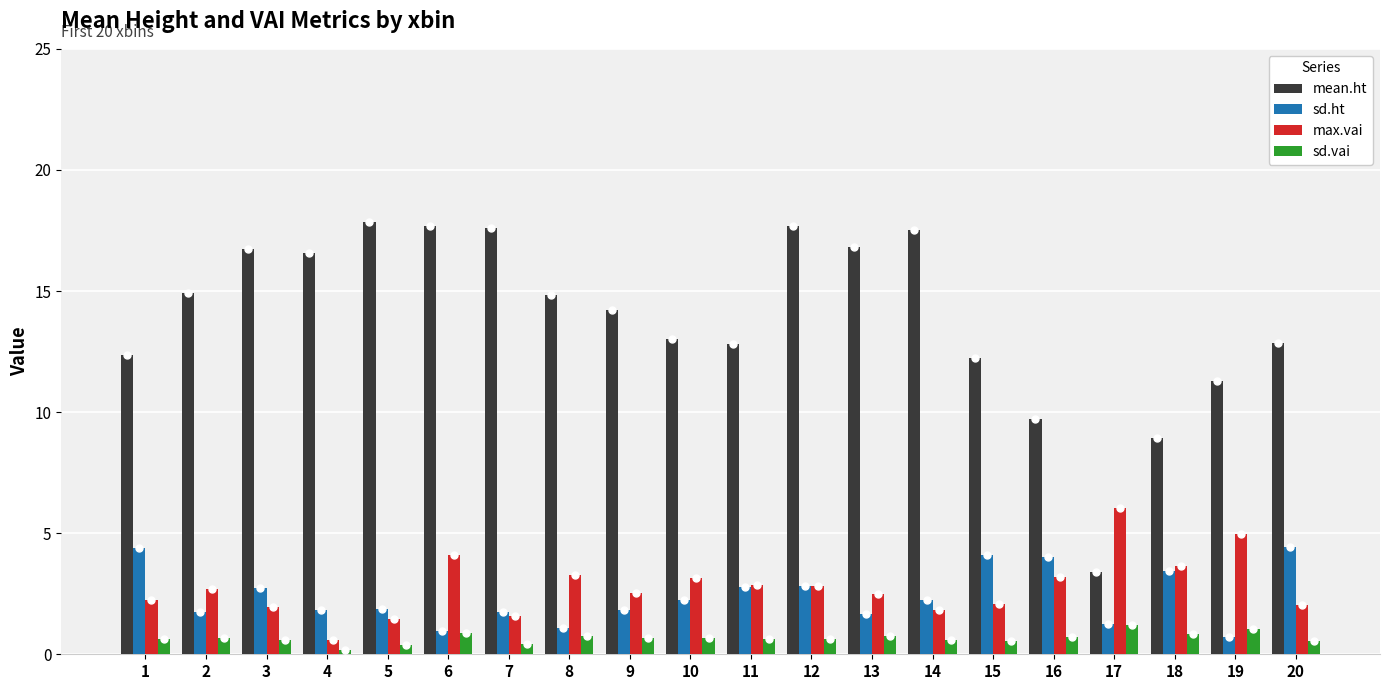

How many bars are there in total?

80